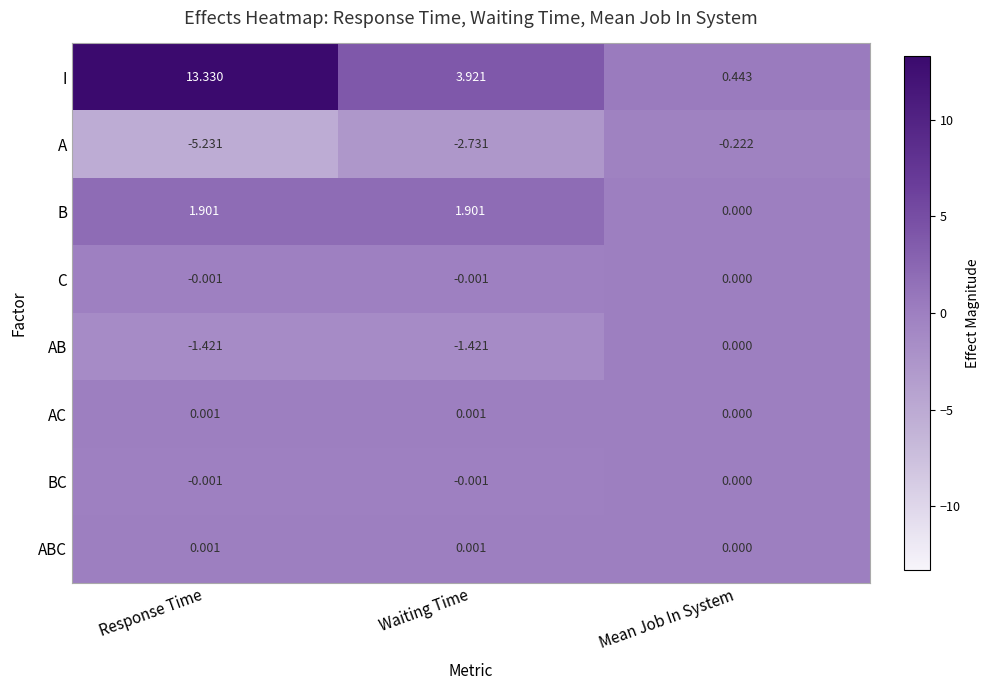

Is the value of AC at Waiting Time greater than the value of A at Response Time?

Yes